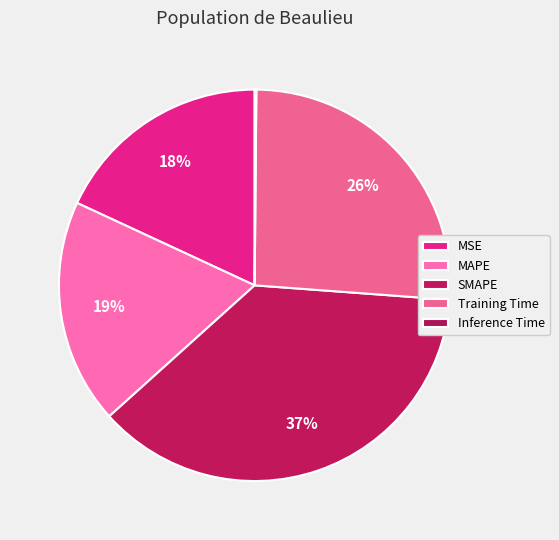

How many segments does this pie chart have?

5